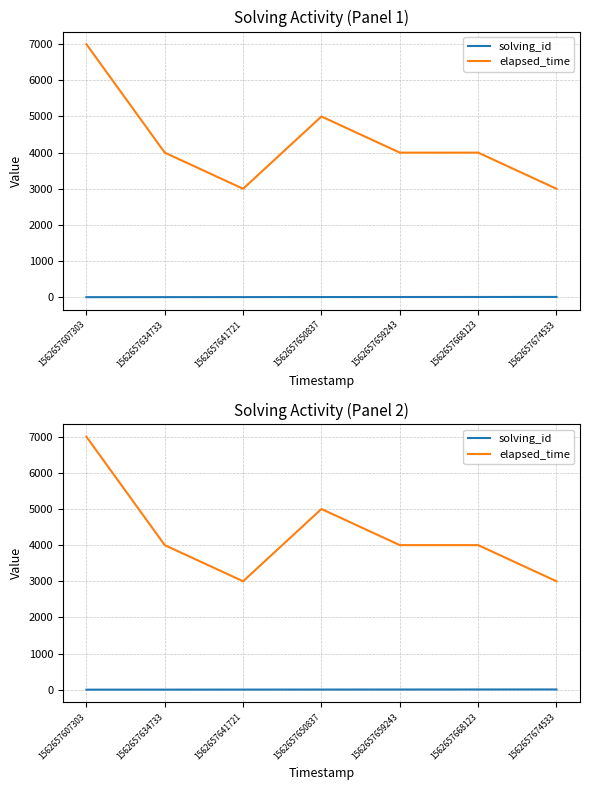

List the series in order of their overall mean, lowest first.

solving_id, elapsed_time